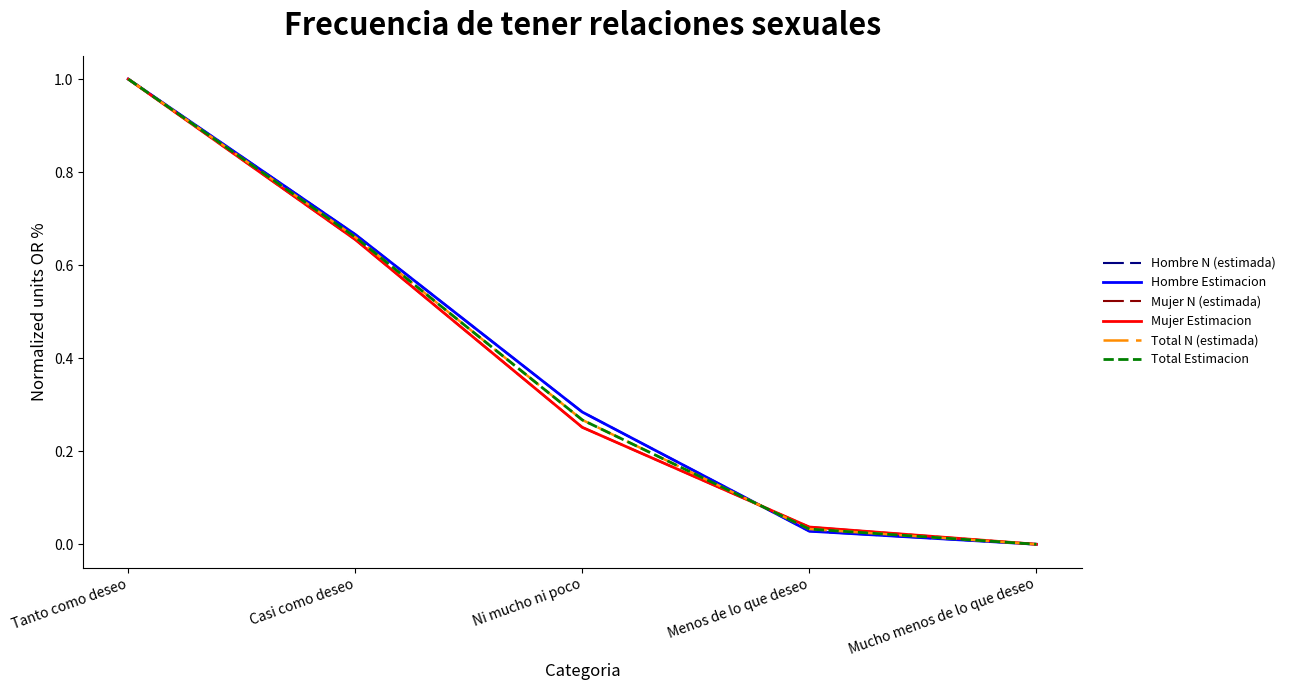

The Hombre Estimacion series shows 0.9 at Casi como deseo. True or false?

False